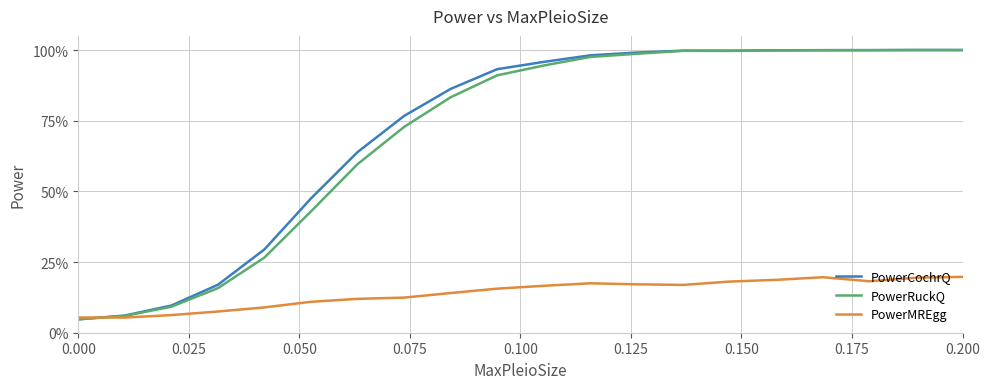

Which category has the highest value in the PowerMREgg series?

0.200